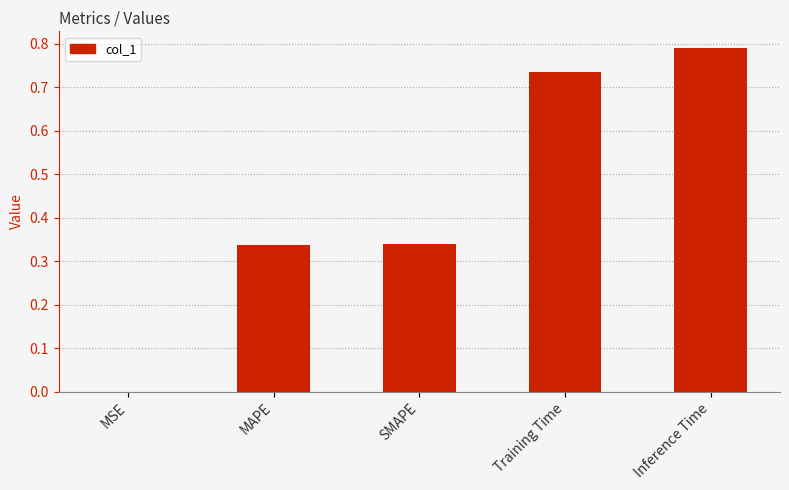

What is the change in value from SMAPE to Training Time?

+0.4